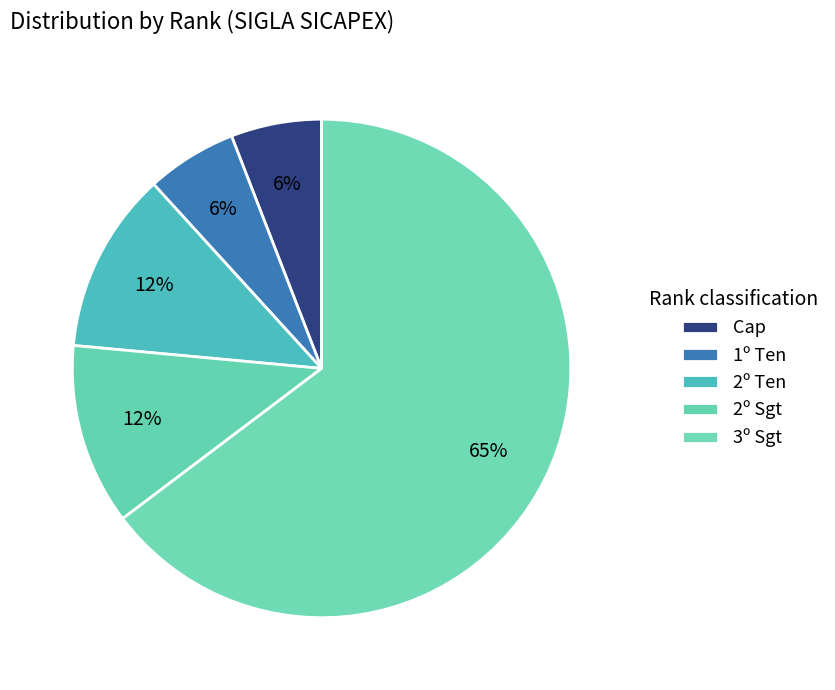

Count the number of slices in the pie.

5